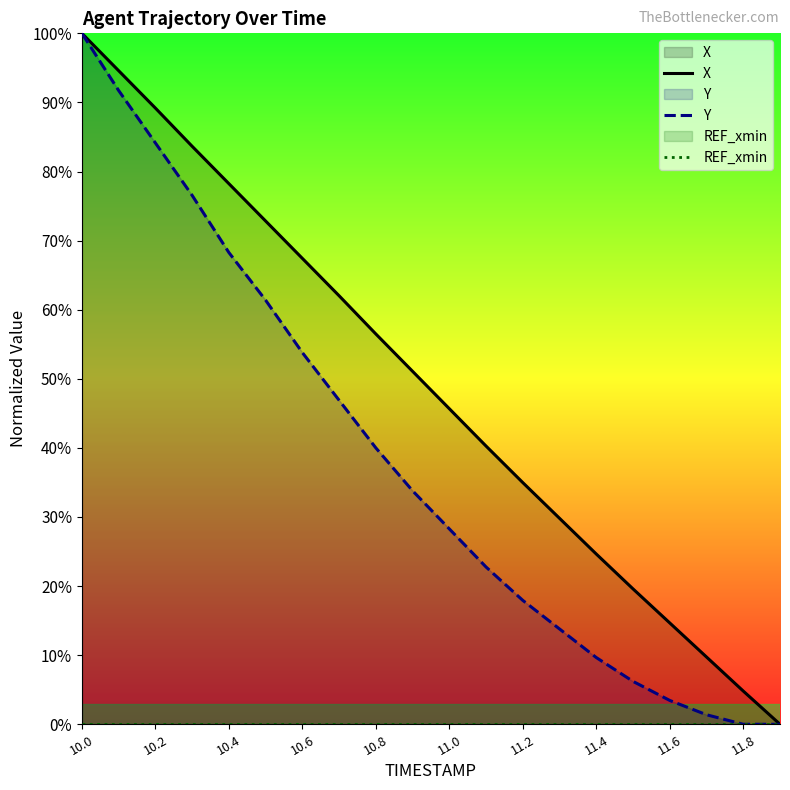

At which category is the sum across all series the highest?

10.0